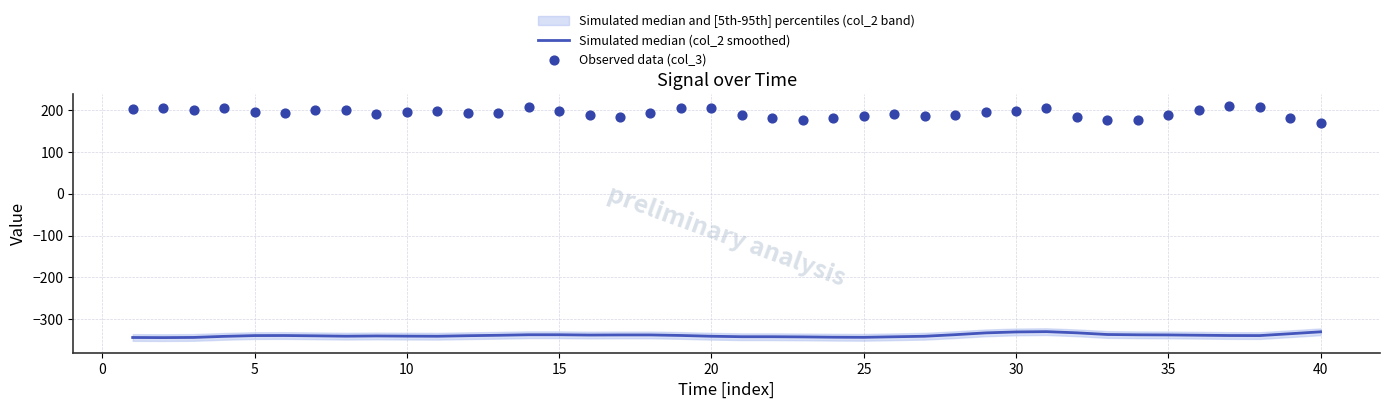

What are all the series names shown in the legend?

Simulated median (col_2 smoothed), Observed data (col_3)